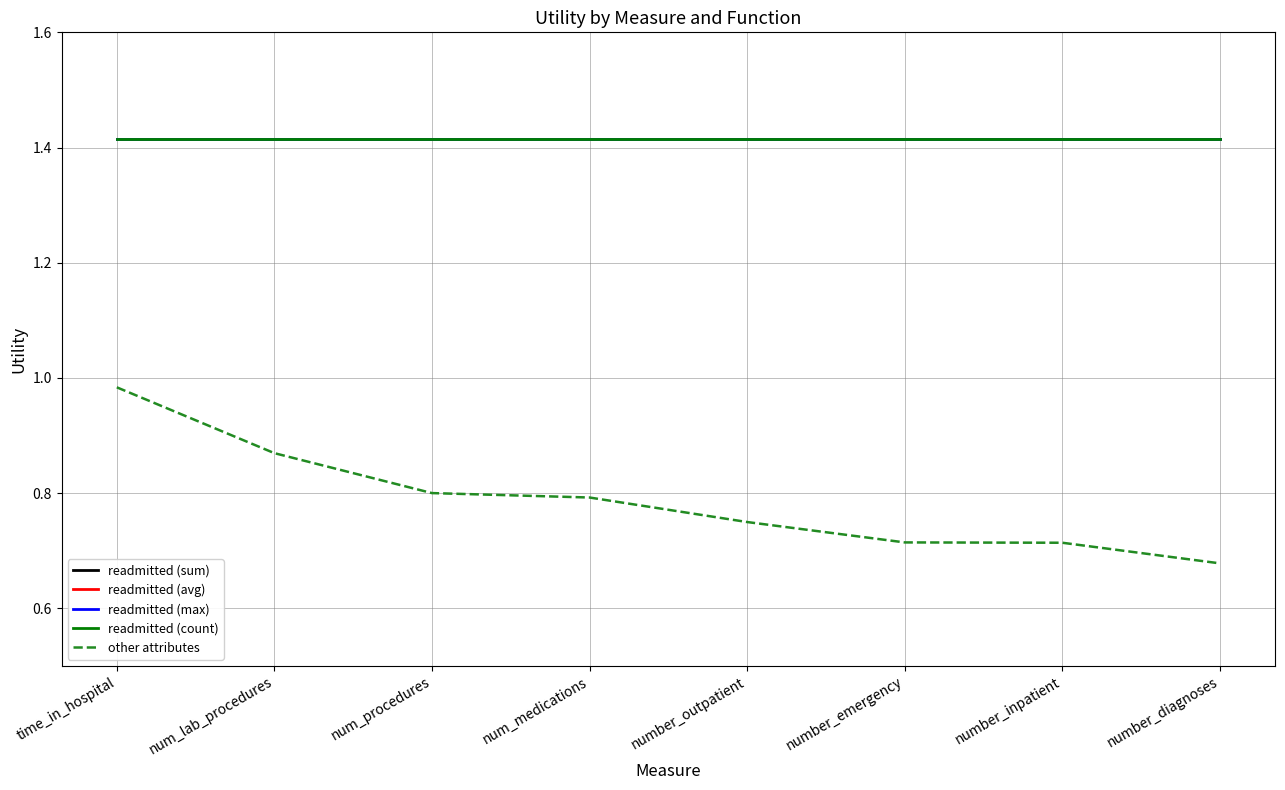

Which series has the largest range (max minus min)?

other attributes